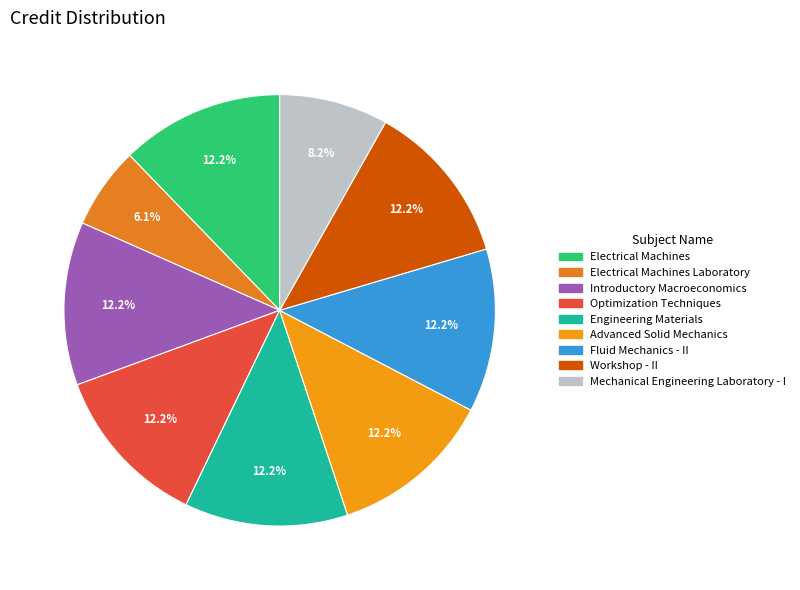

Count the number of slices in the pie.

9